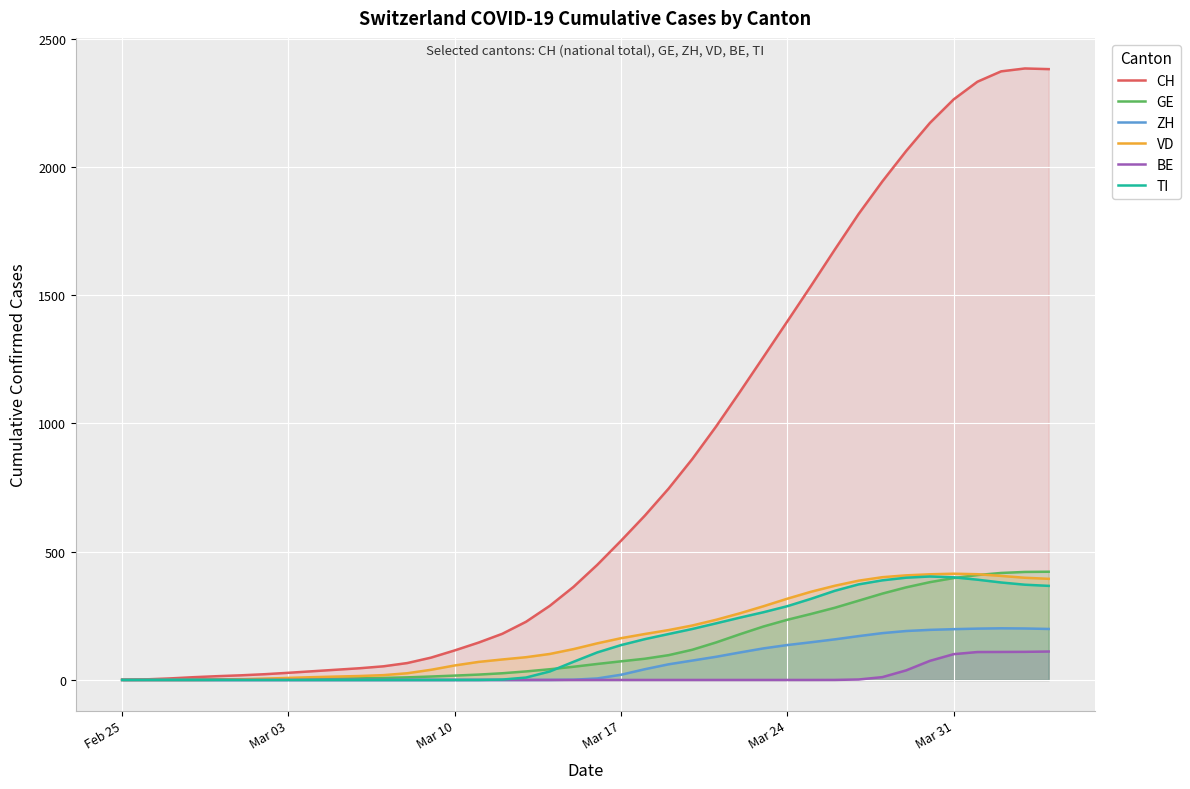

What is the highest value of the CH series?

2384.3